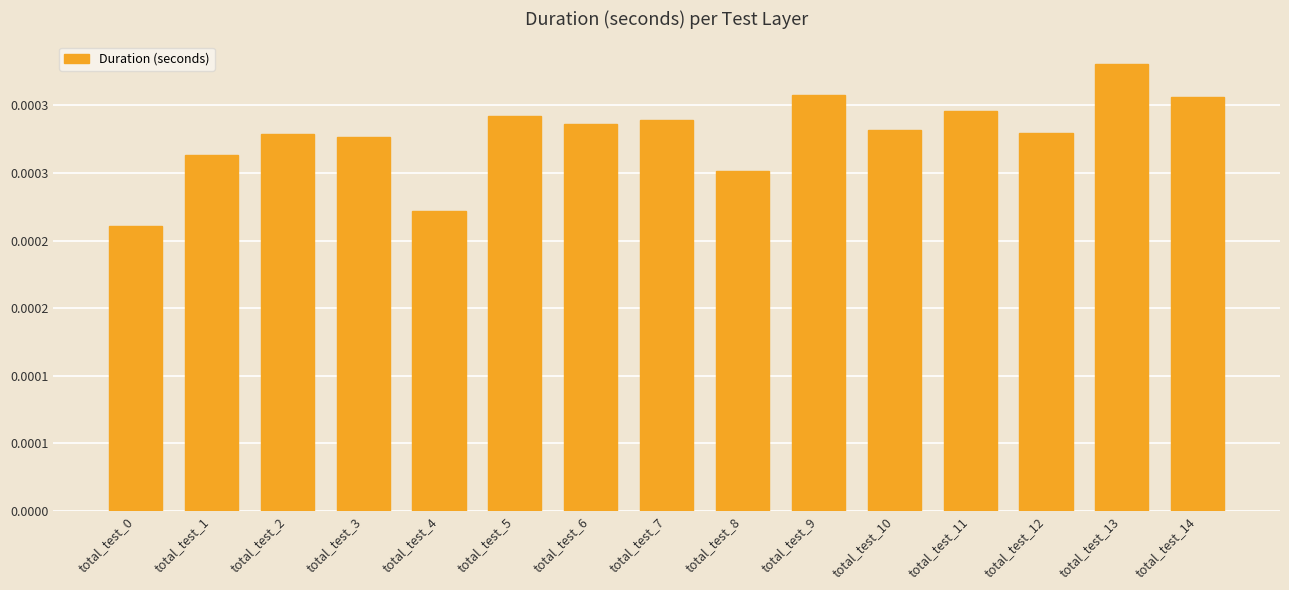

At which category does the chart reach its peak across all series?

total_test_13